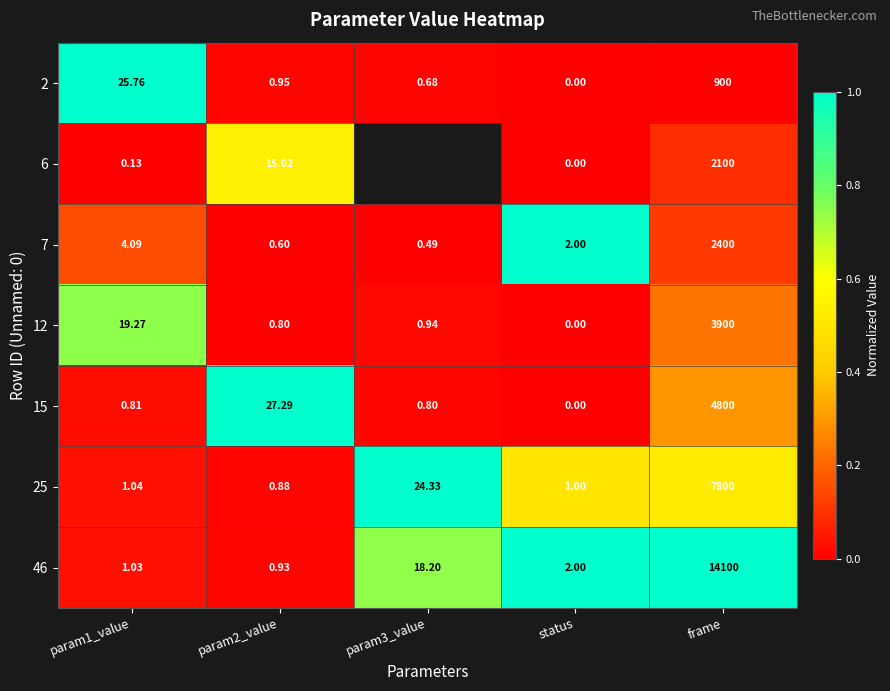

Is the value of 2 at param3_value greater than the value of 25 at param3_value?

No